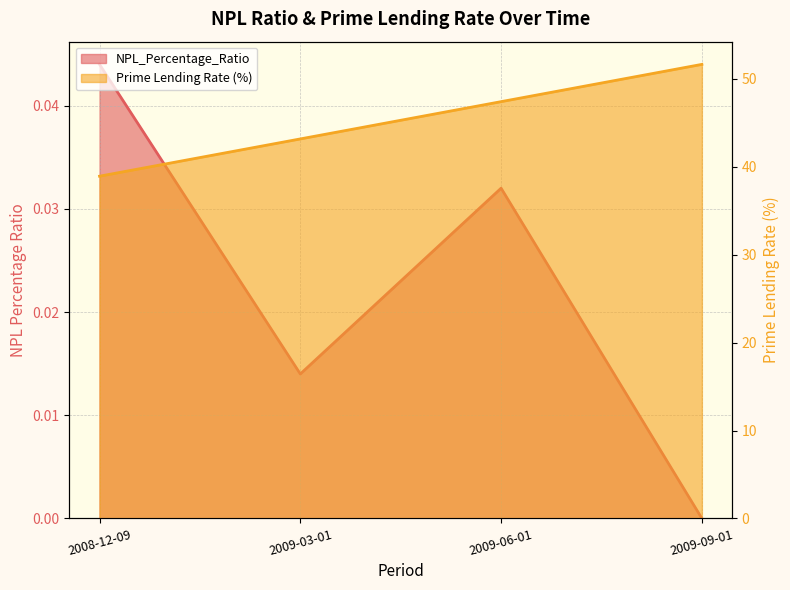

How many lines are shown in the chart?

2